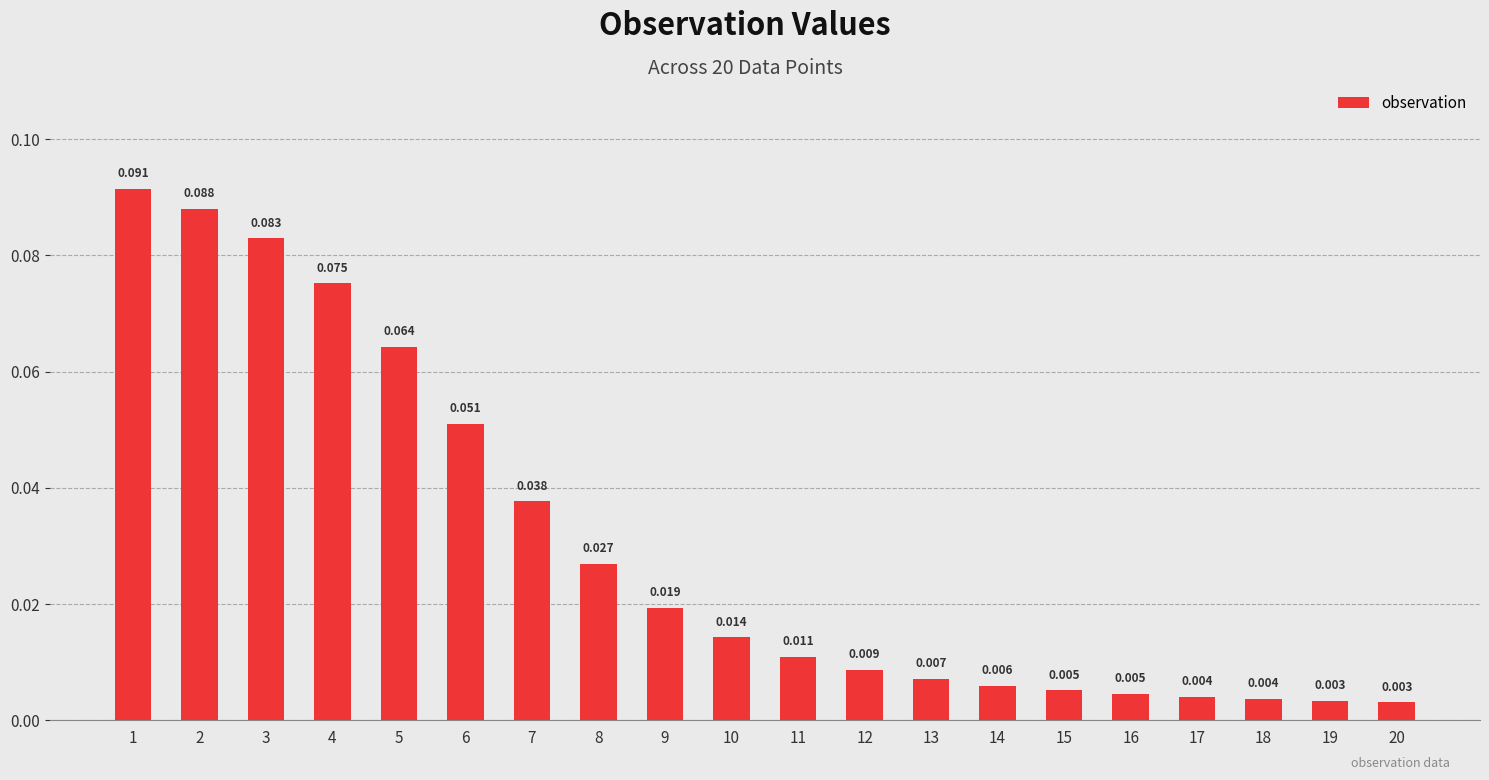

True or false: the data shows 0.0 at 5.

False